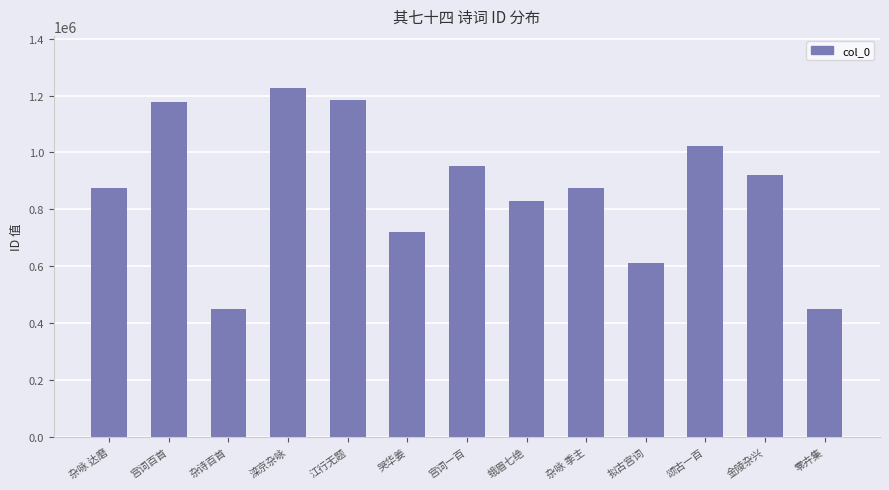

Which category has the highest value across all series?

滦京杂咏